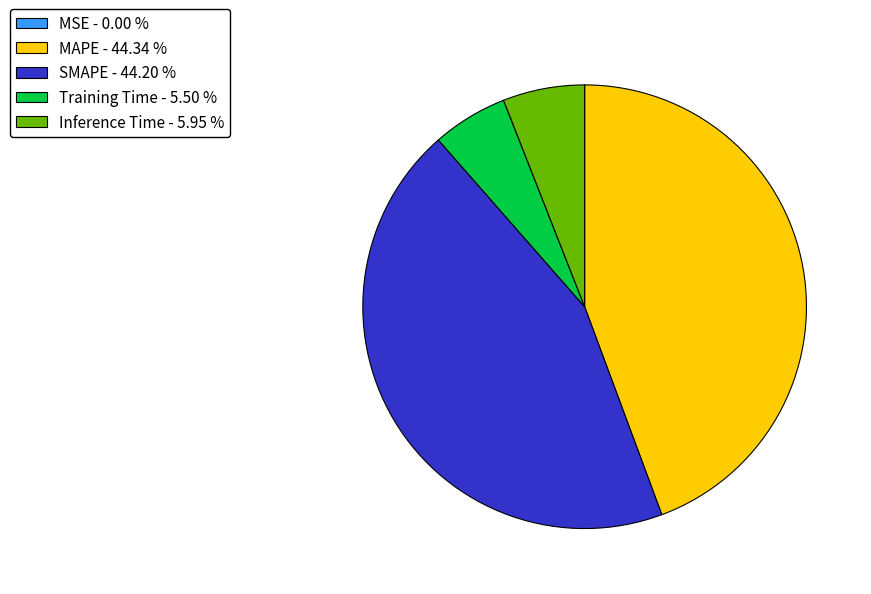

Is the sum of Inference Time and Training Time greater than half?

No